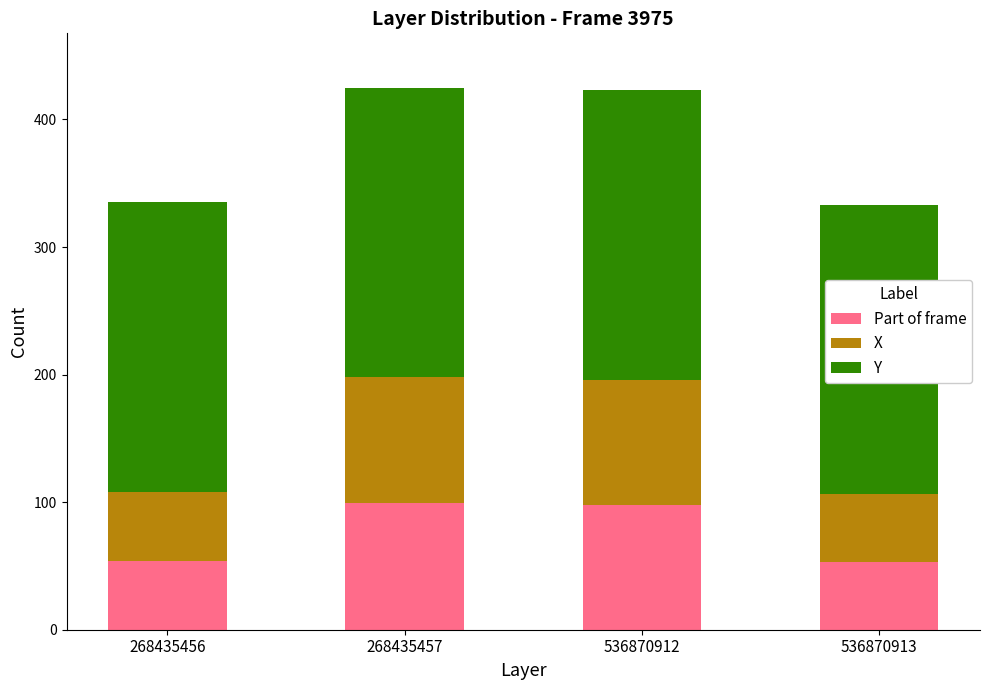

Are the bars grouped side by side (vs. stacked)?

No